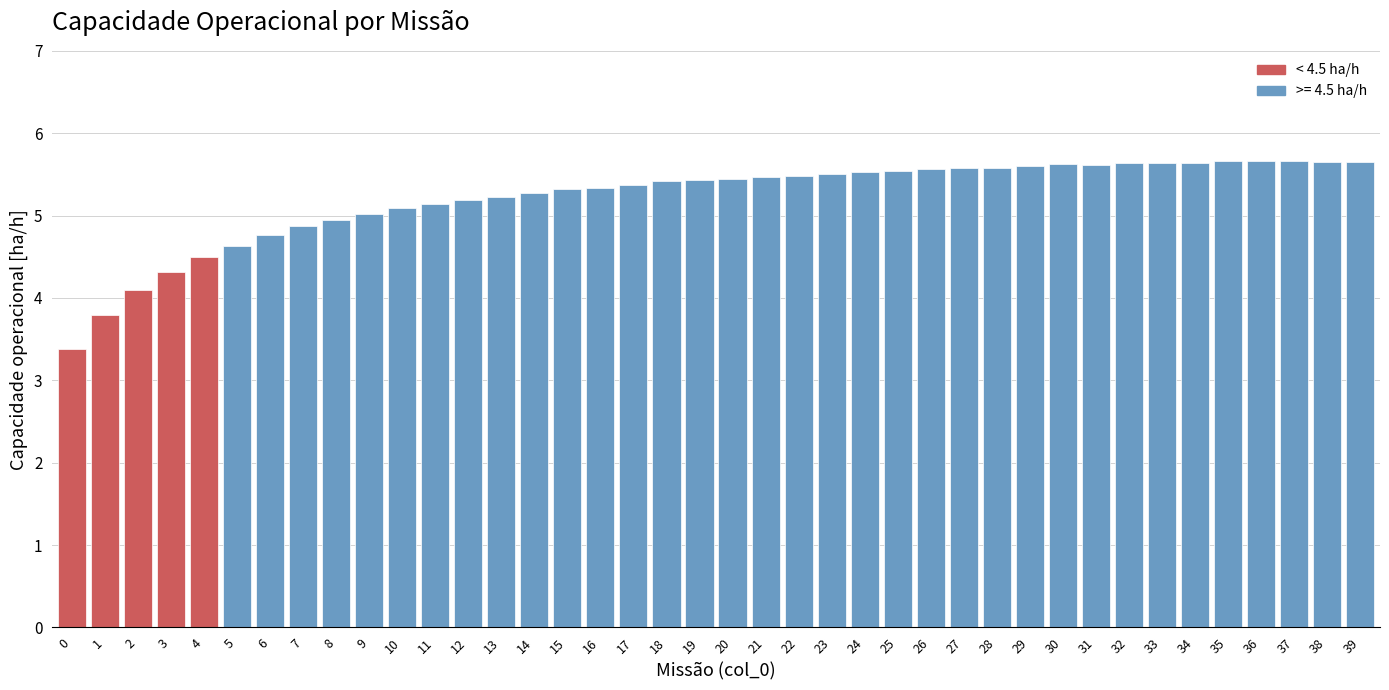

What is the difference between the second highest and minimum values?

2.3